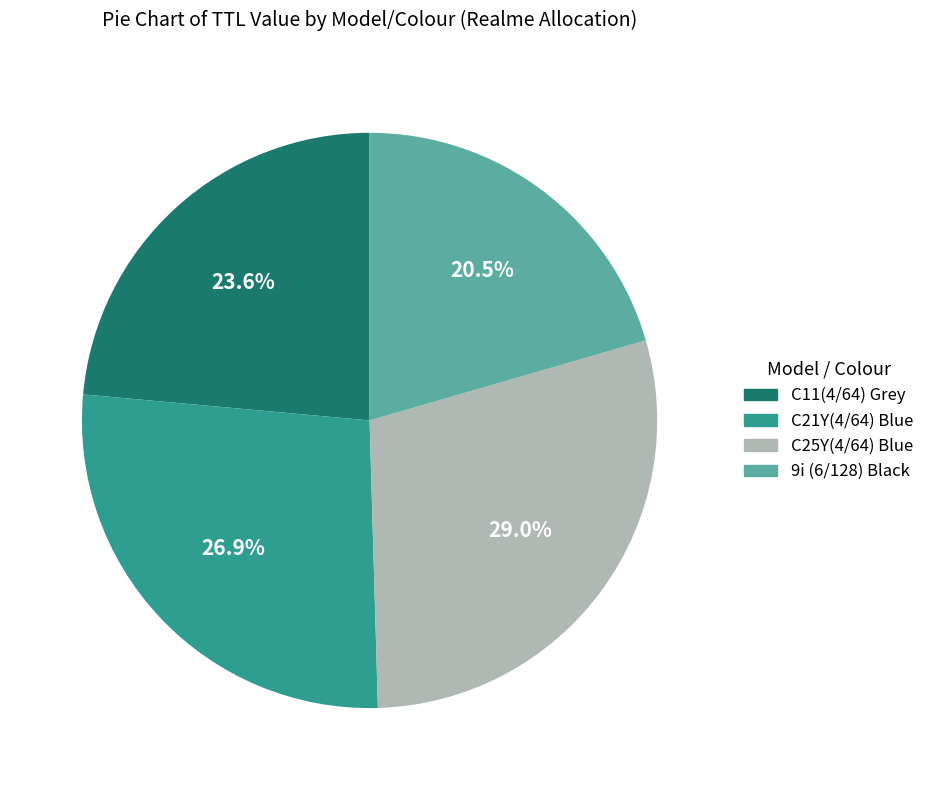

Which category has the biggest portion of the pie?

C25Y(4/64) Blue